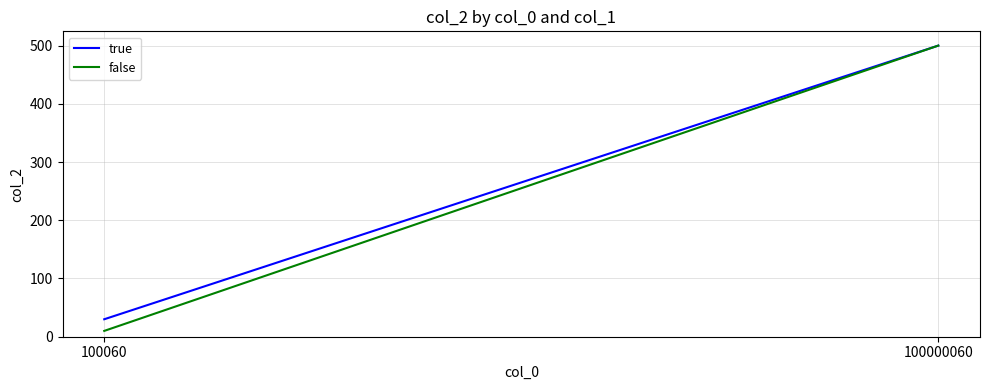

The true series shows 30 at 100060. True or false?

True